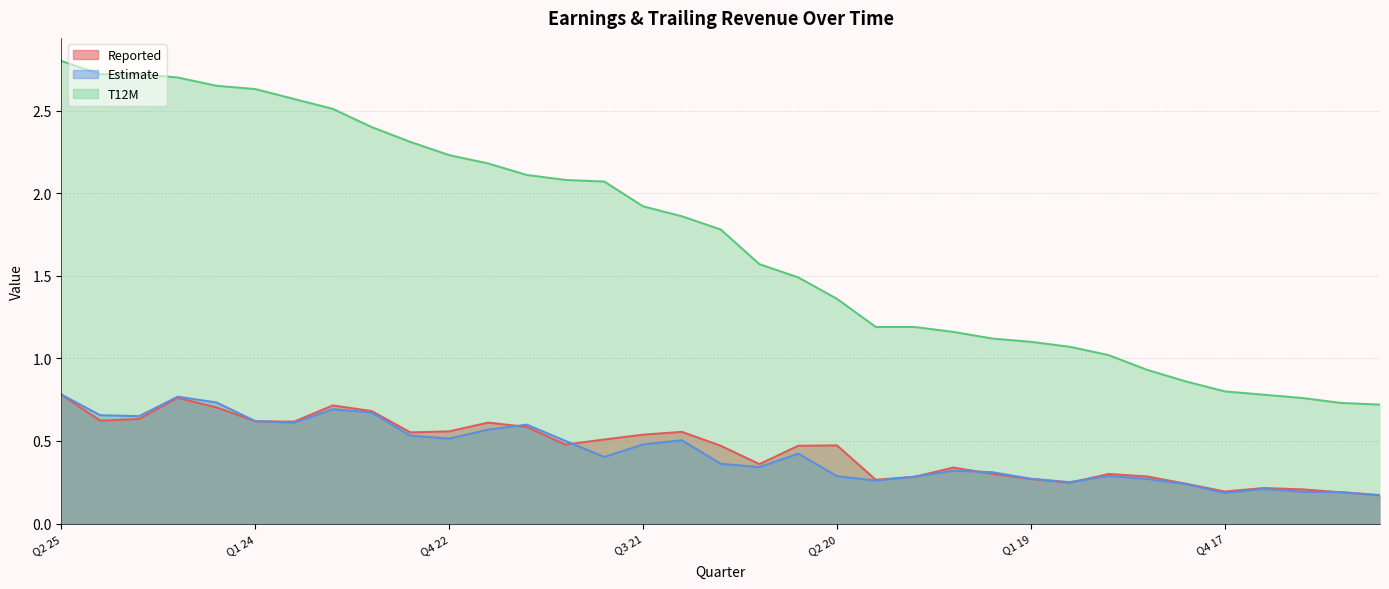

How many categories are shown in the chart?

35